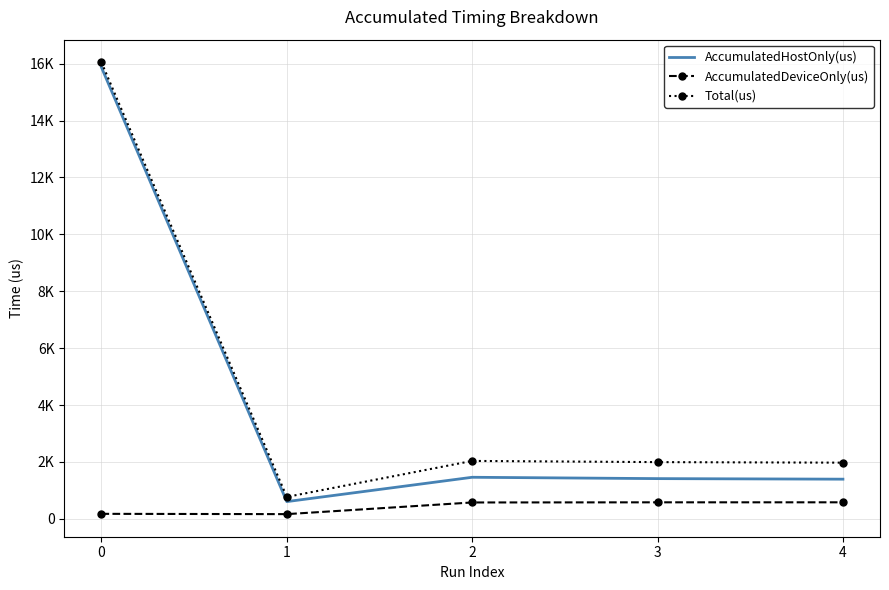

True or false: AccumulatedHostOnly(us) and AccumulatedDeviceOnly(us) intersect in this chart.

False